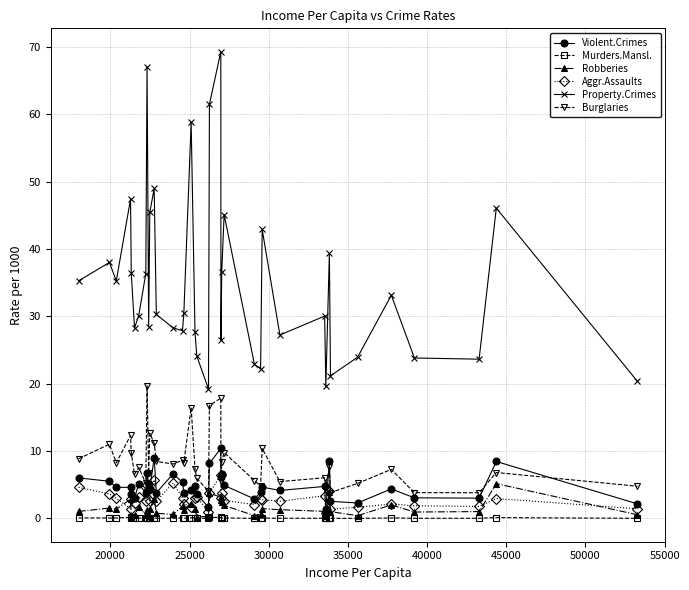

What is the greatest value displayed?

69.3